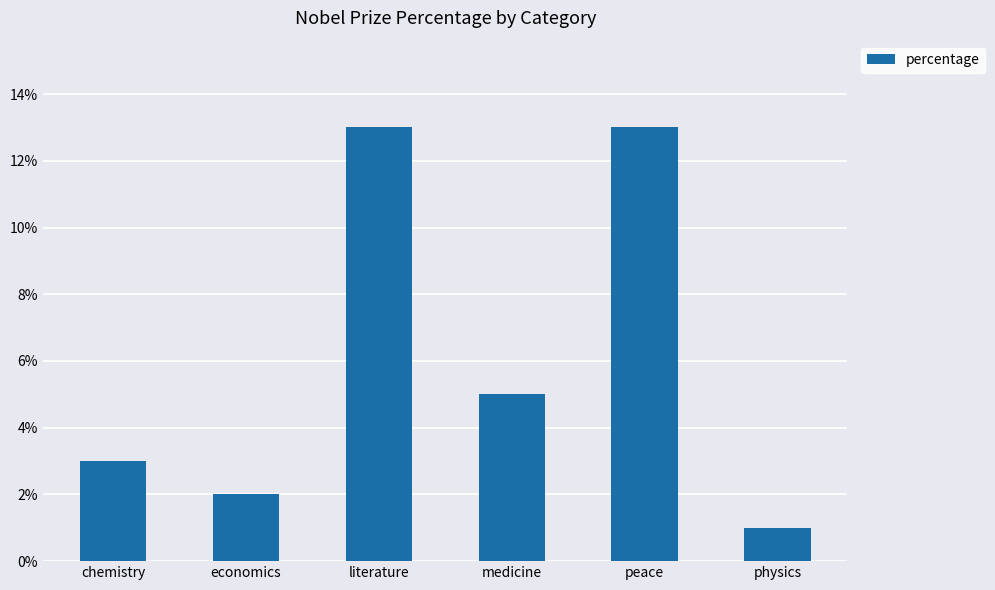

How many bars are there in total?

6